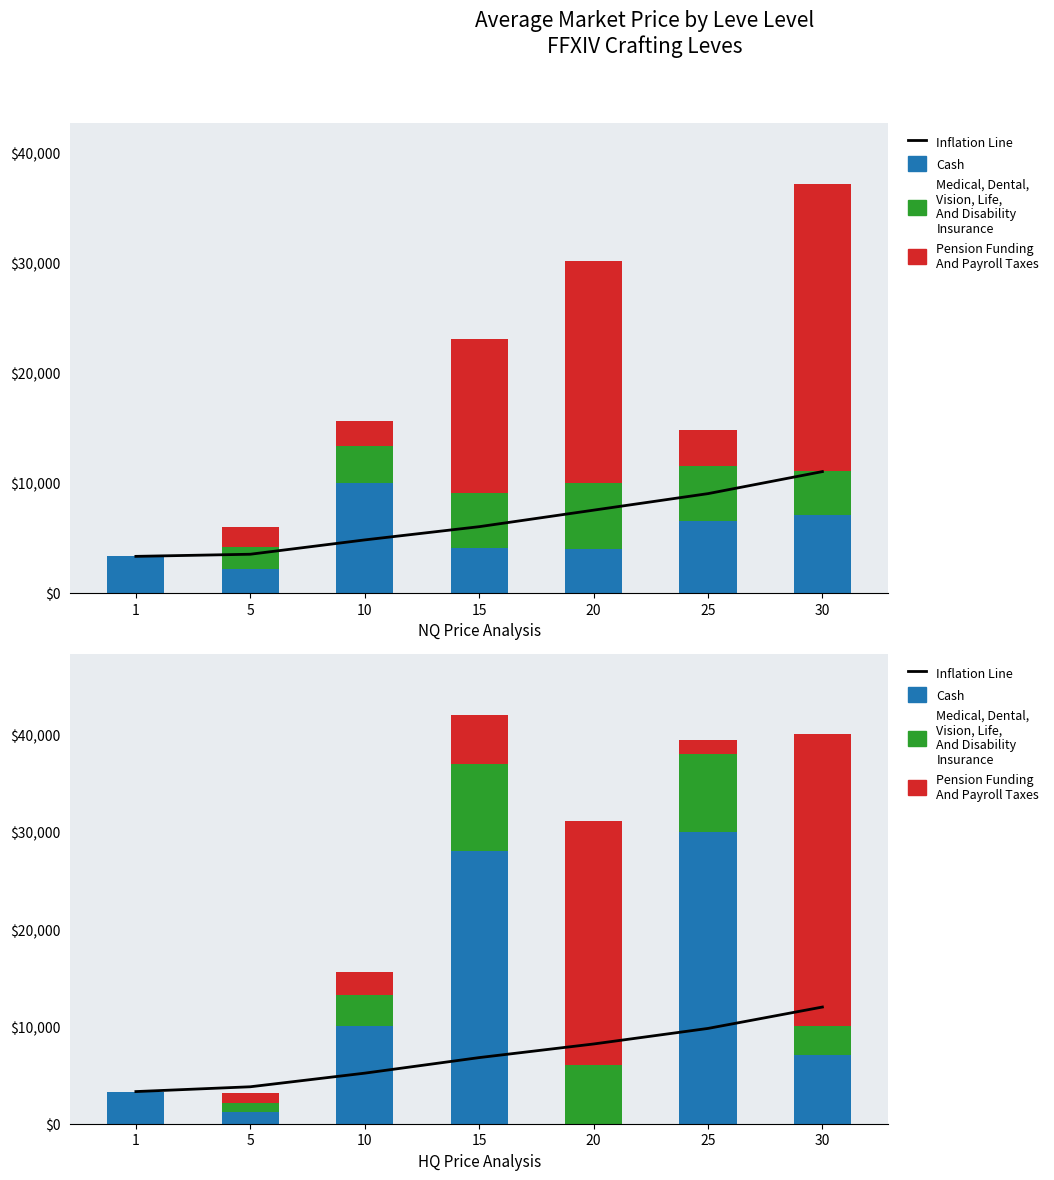

Is it true that Medical, Dental,
Vision, Life,
And Disability
Insurance equals 8824 at 20?

False